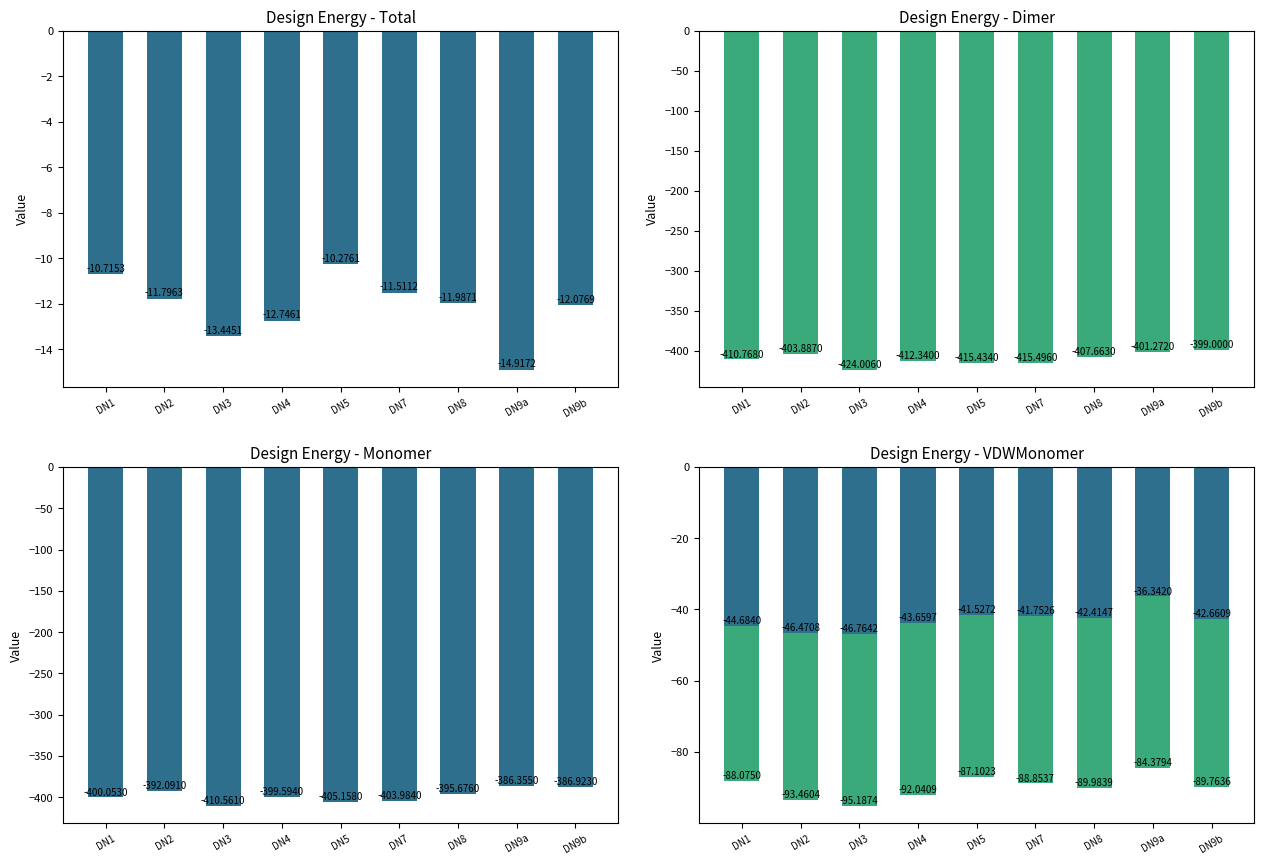

At which category is the sum across all series the highest?

DN9a